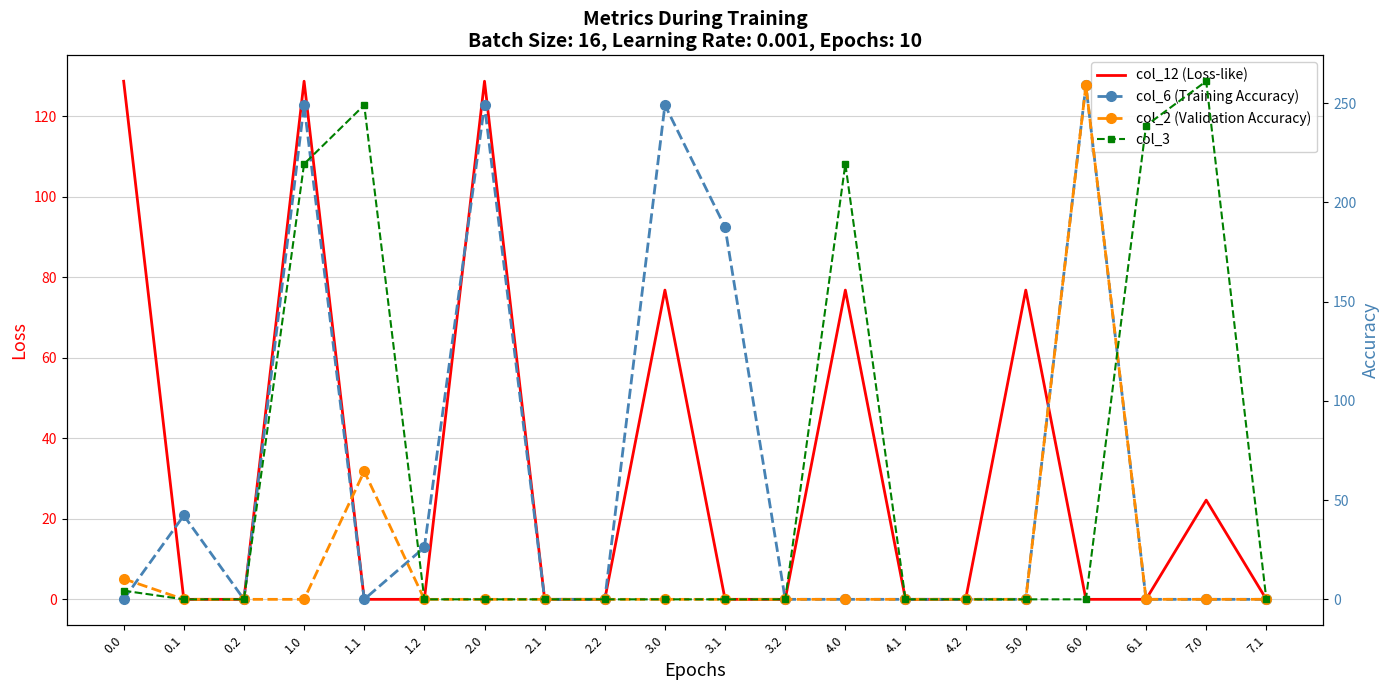

What position from the left is 3.1?

11